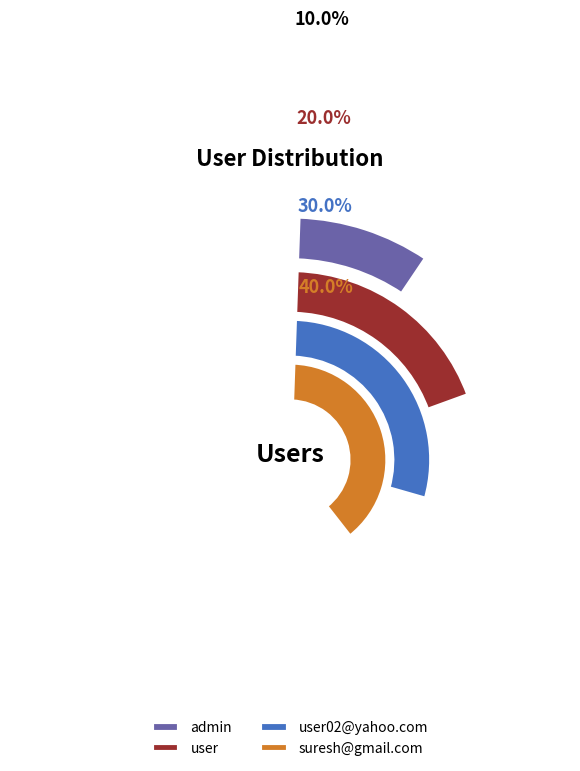

Which has a higher value, suresh@gmail.com or user02@yahoo.com?

suresh@gmail.com